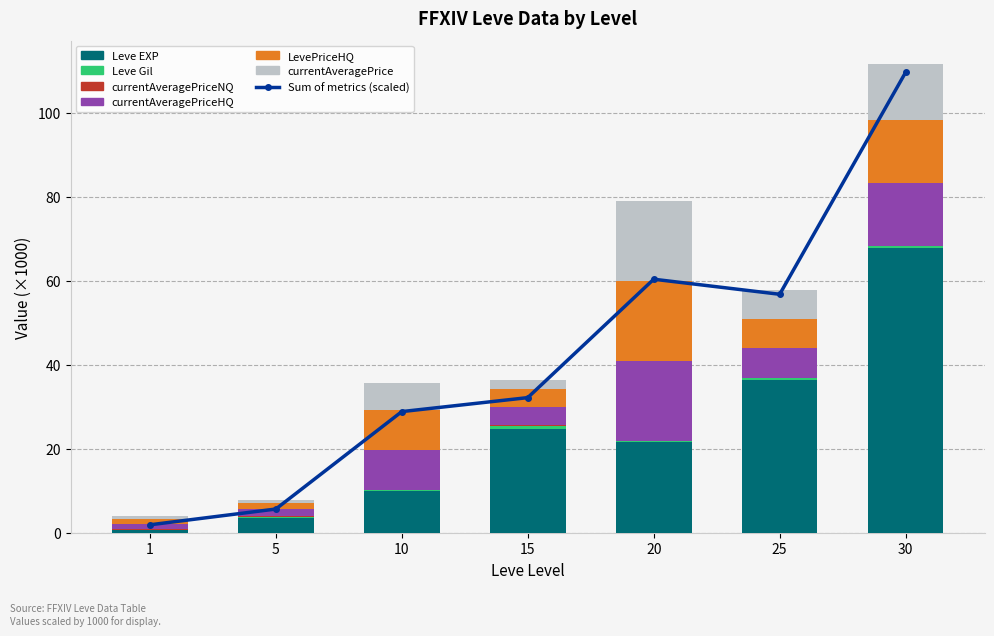

Which series changed the most between 5 and 25?

Leve EXP